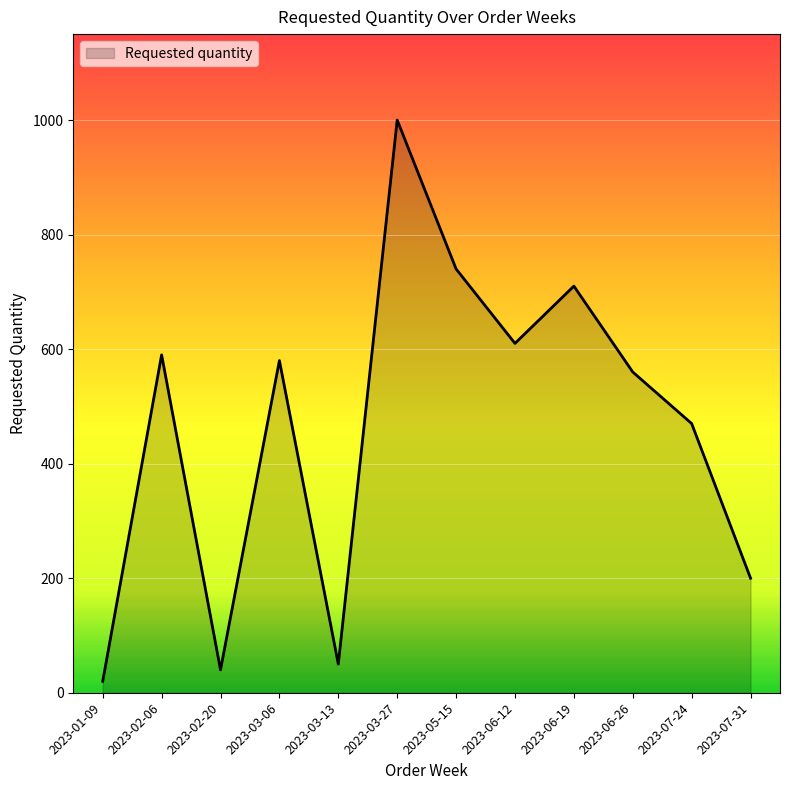

Where is the first local minimum?

2023-02-20